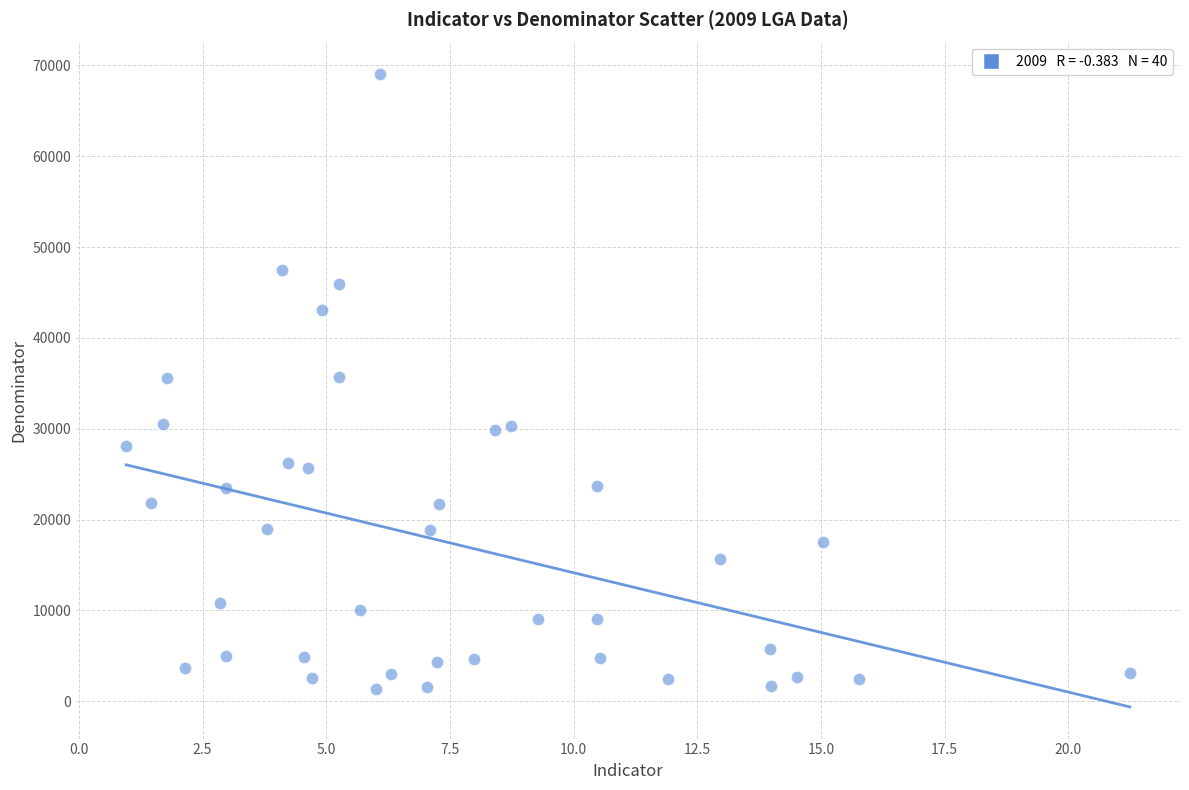

What is the range of Y values (max minus min)?

67703